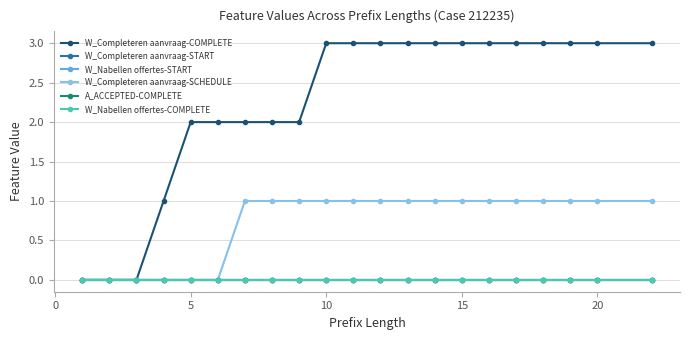

Does the chart have visible grid lines?

Yes